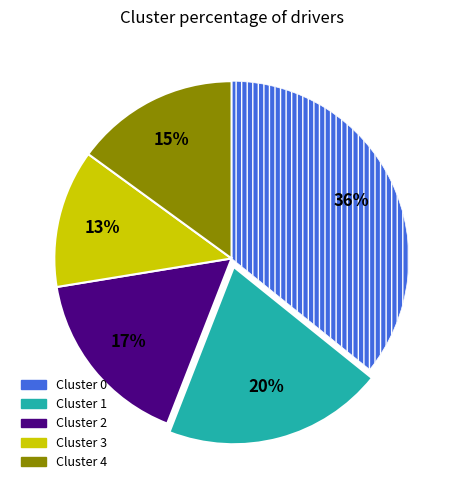

Is there any slice that represents more than half of the pie?

No